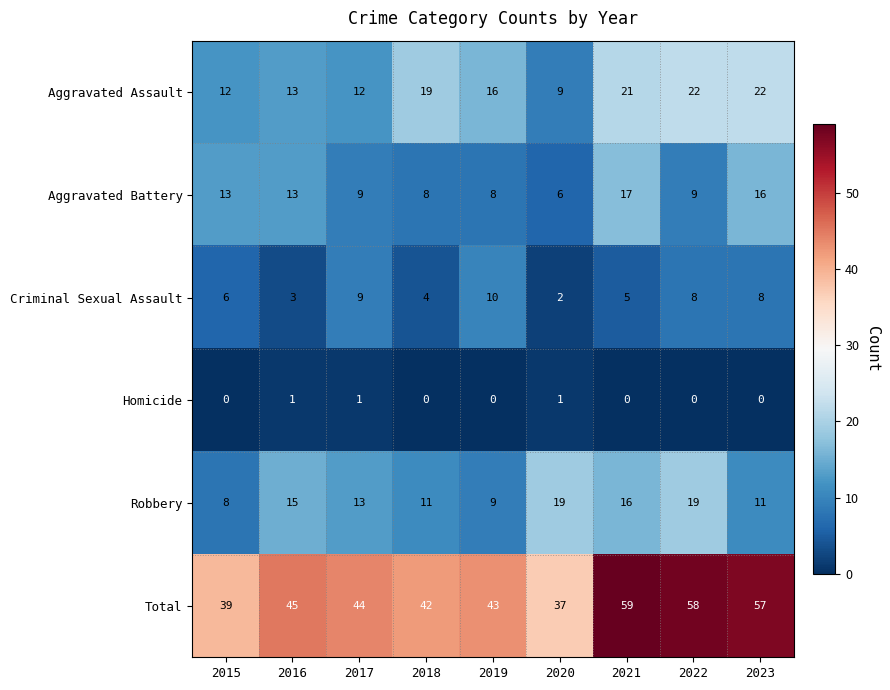

Which series has the largest total across all categories?

Total